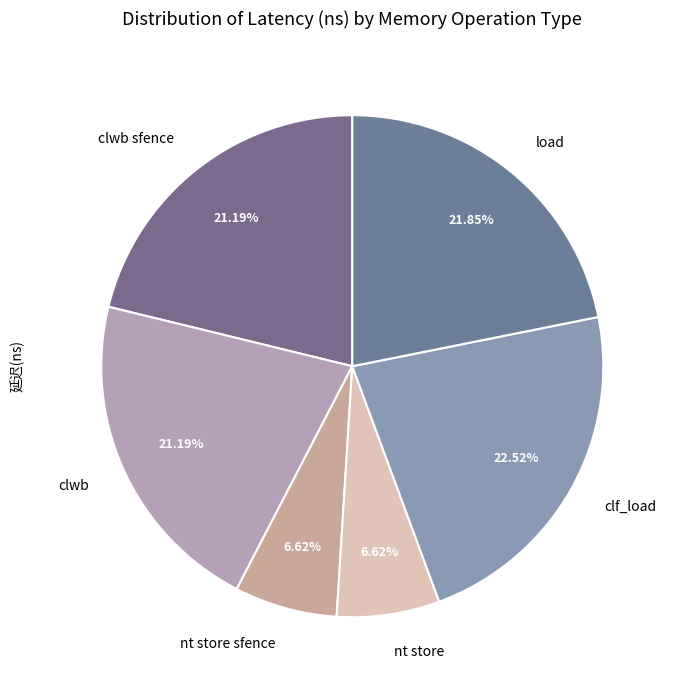

What percentage is NOT represented by clf_load?

77.5%